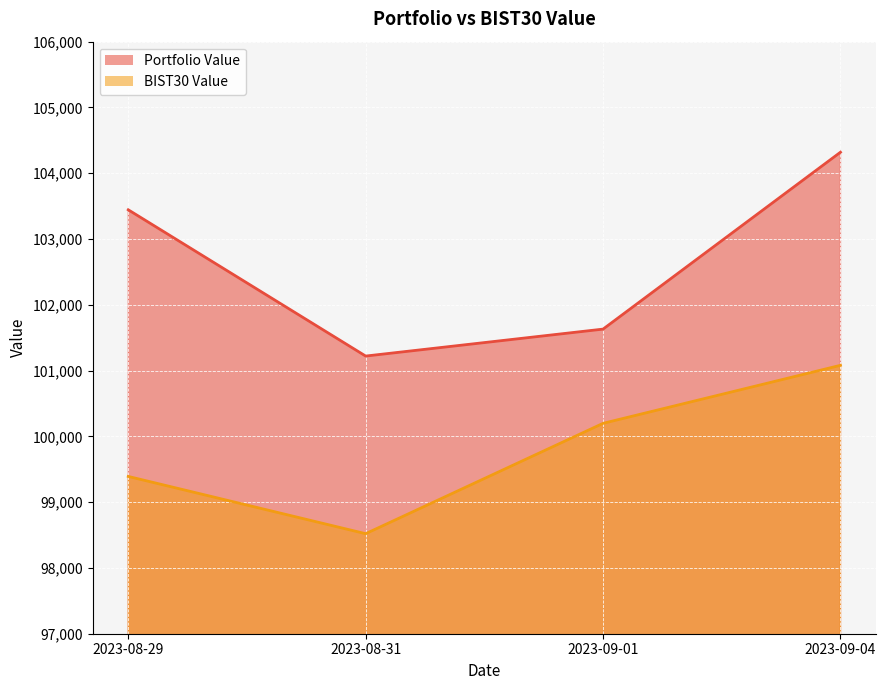

True or false: BIST30 Value and Portfolio Value intersect in this chart.

False